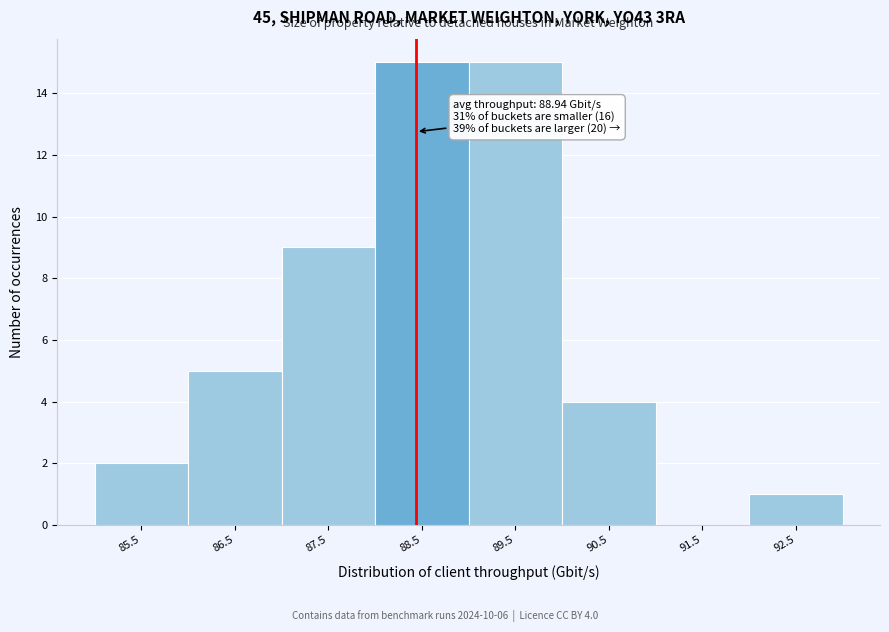

Reading left to right, what are all the values shown in this chart?

85.5=2	86.5=5	87.5=9	88.5=15	89.5=15	90.5=4	91.5=0	92.5=1